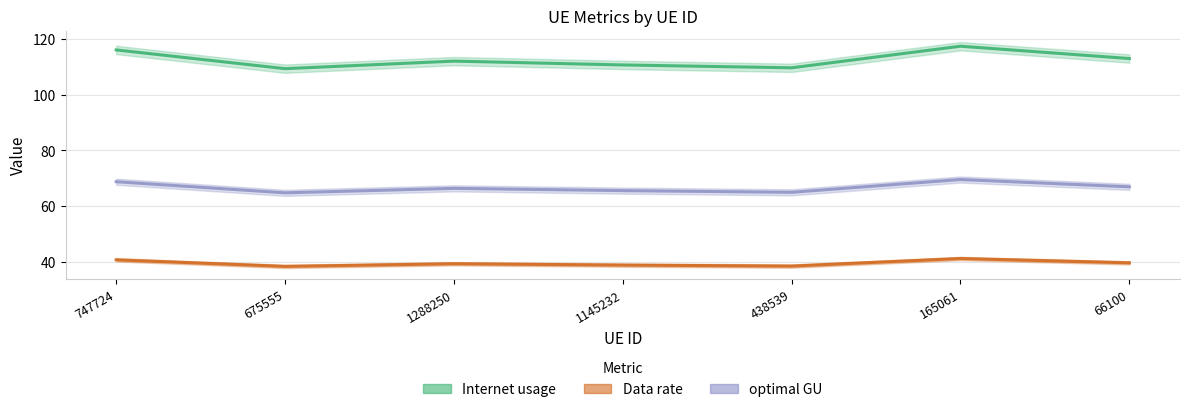

True or false: optimal GU and Data rate intersect in this chart.

False